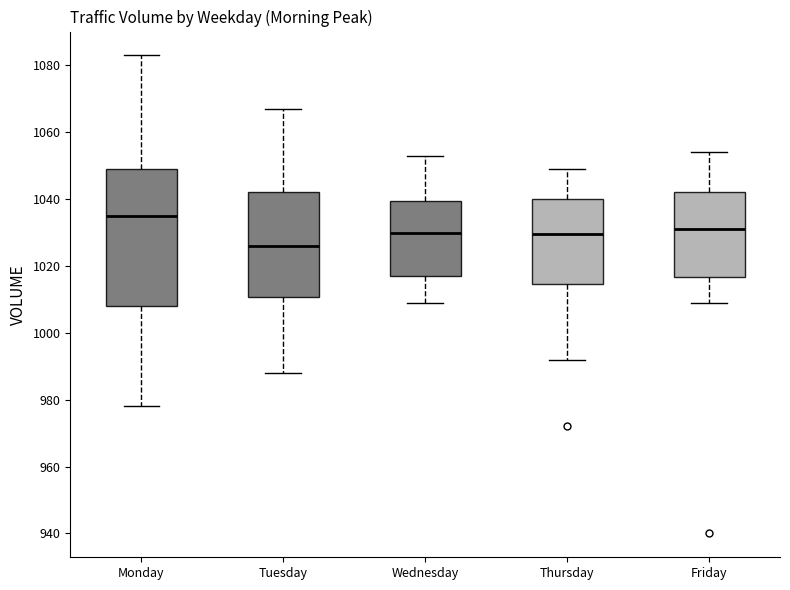

Reading left to right, transcribe this box plot: for each box, give where its median line is, the range the box spans, and where its two whiskers end, as read against the y-axis. The values are not printed on the chart, so give them approximately, as read against the axis.

Monday: median 1036, box 1008 to 1050, whiskers 978 to 1084
Tuesday: median 1026, box 1010 to 1042, whiskers 988 to 1068
Wednesday: median 1030, box 1018 to 1040, whiskers 1010 to 1054
Thursday: median 1030, box 1014 to 1040, whiskers 992 to 1050
Friday: median 1032, box 1016 to 1042, whiskers 1010 to 1054